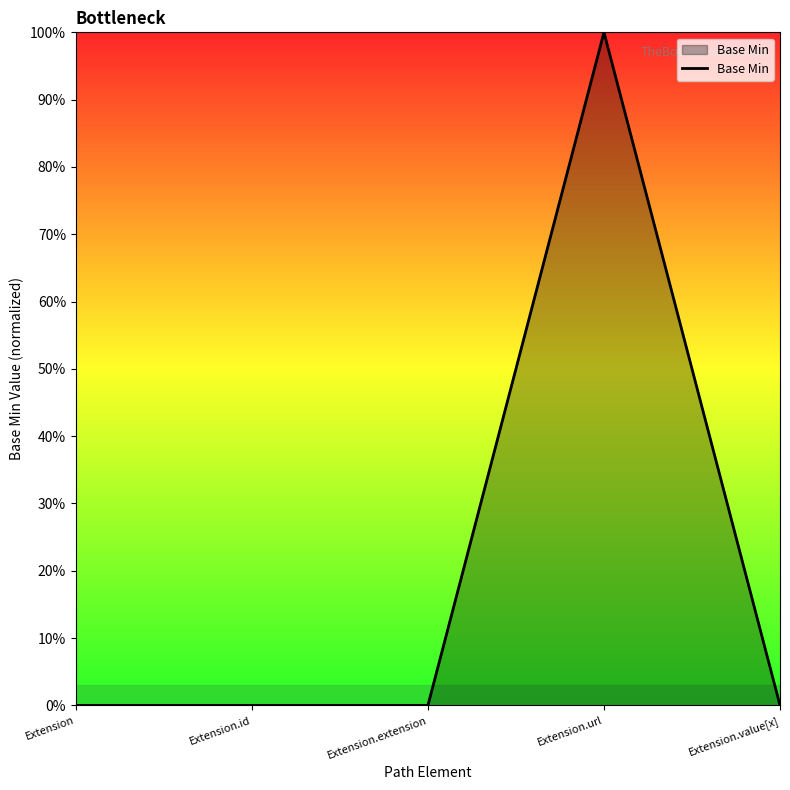

The chart shows a value of 2 at Extension.url. True or false?

False